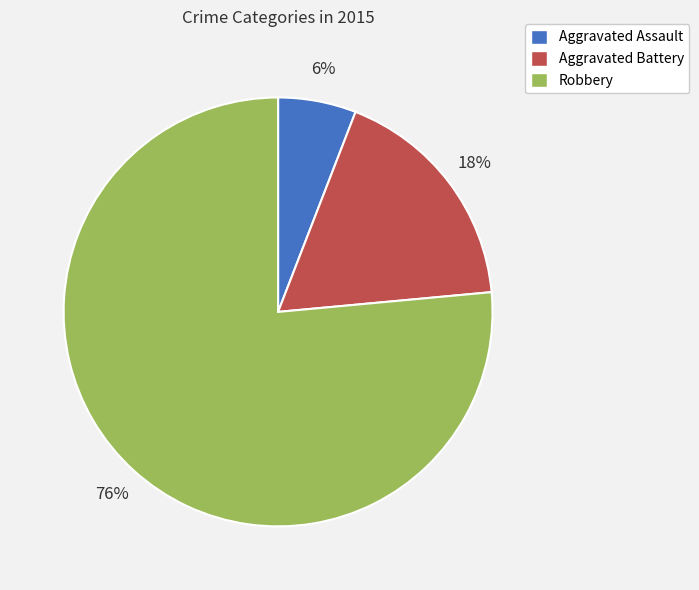

Is it true that Robbery is 66% of the pie?

False